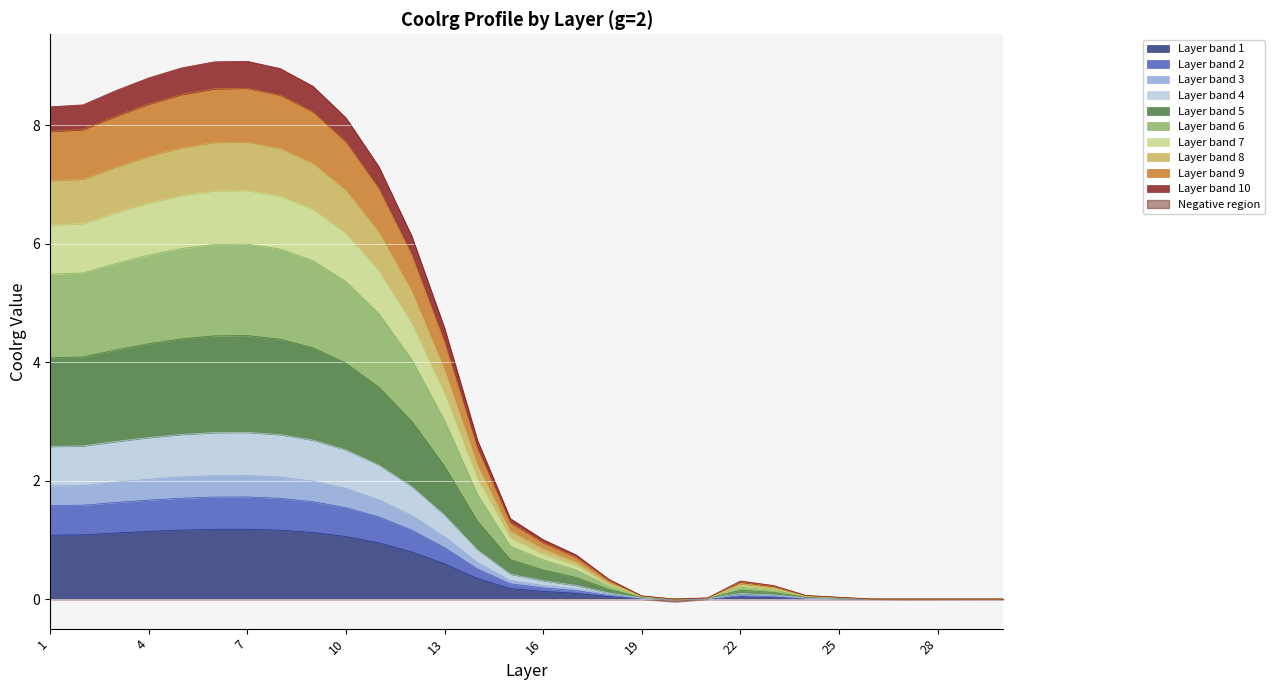

How many points are higher than both their immediate neighbors (excluding endpoints)?

2